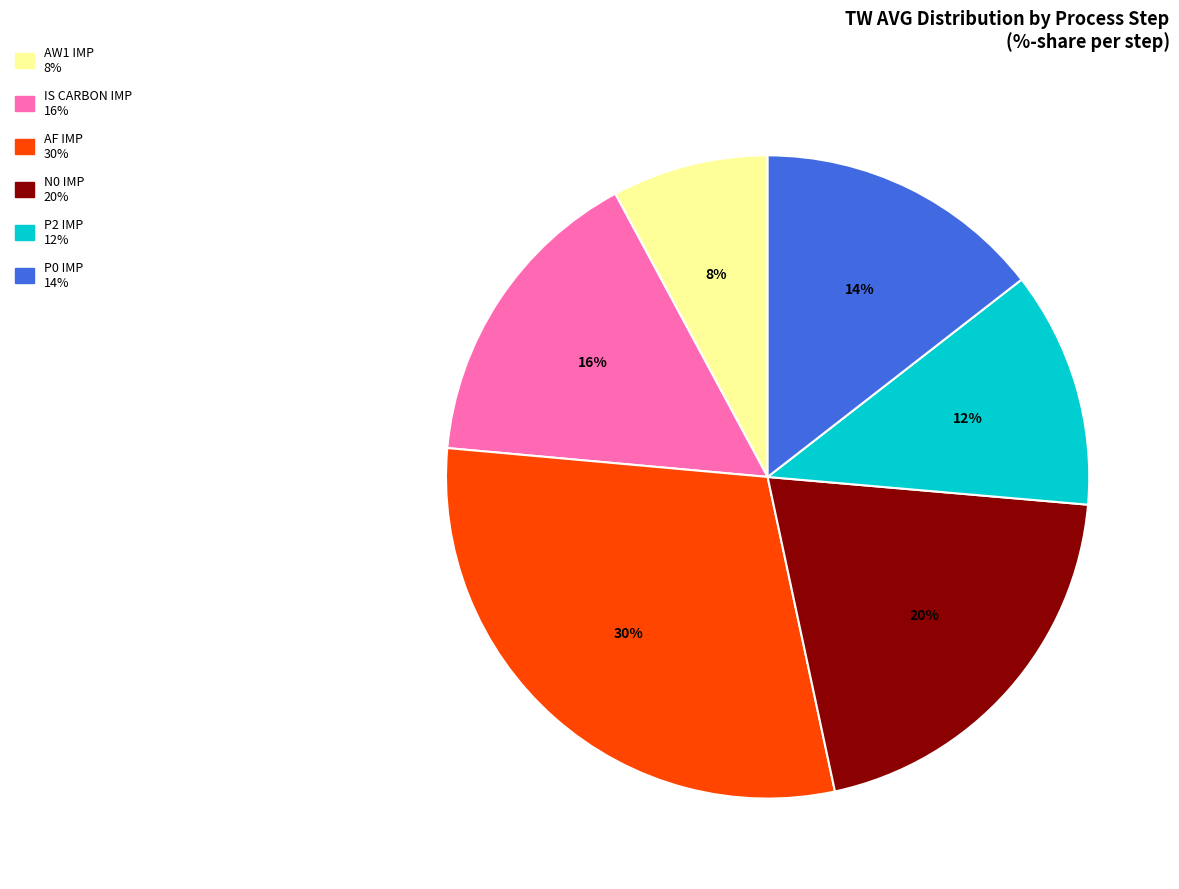

To the nearest percent, what is the average slice percentage?

17%